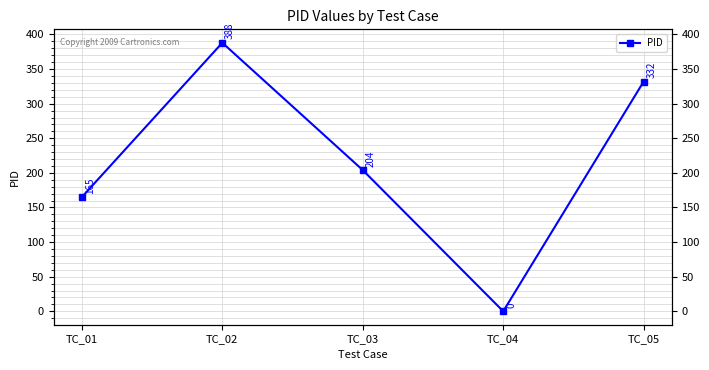

What is the value of the 3rd point from the left?

204